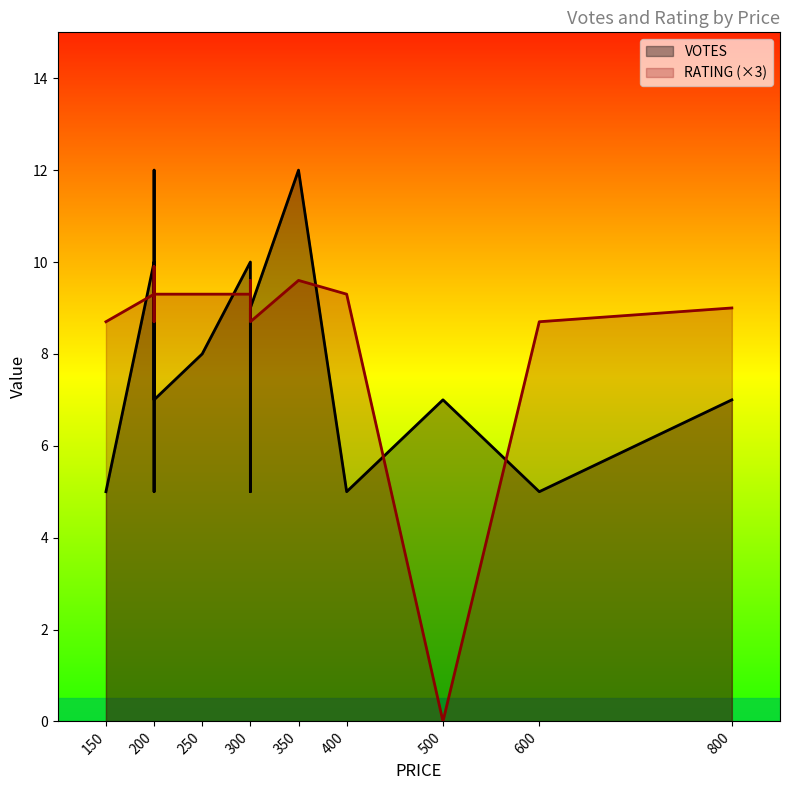

Between 200 and 800, which series saw the biggest shift?

VOTES